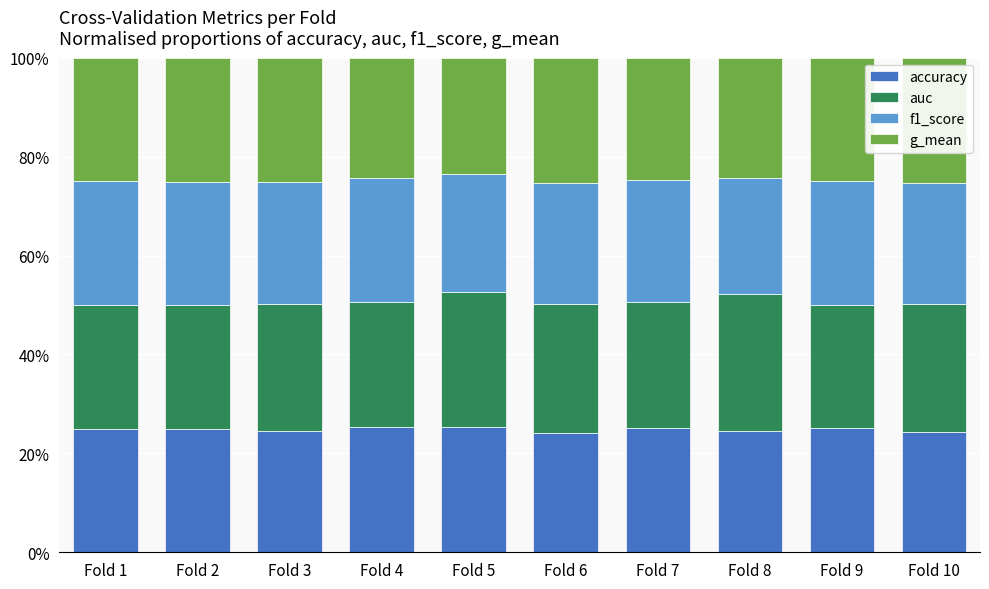

List the series in order of their peak value, highest first.

auc, accuracy, g_mean, f1_score